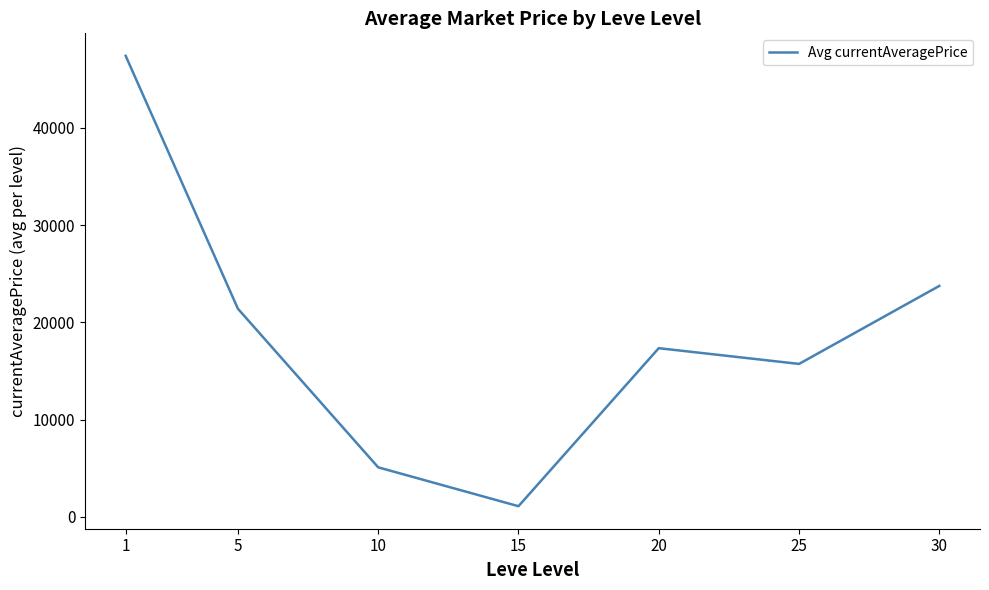

Is this an area chart (filled region under the line)?

No